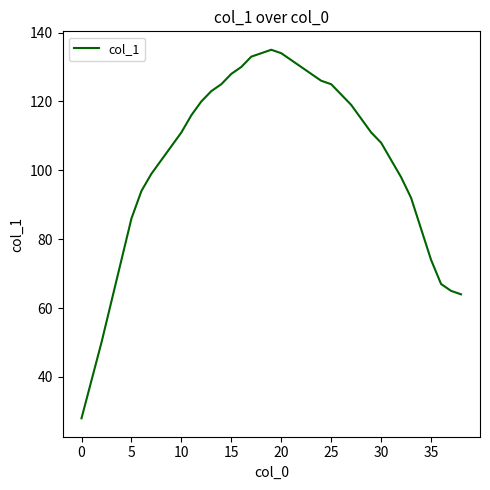

What is the sum of all values?

3993